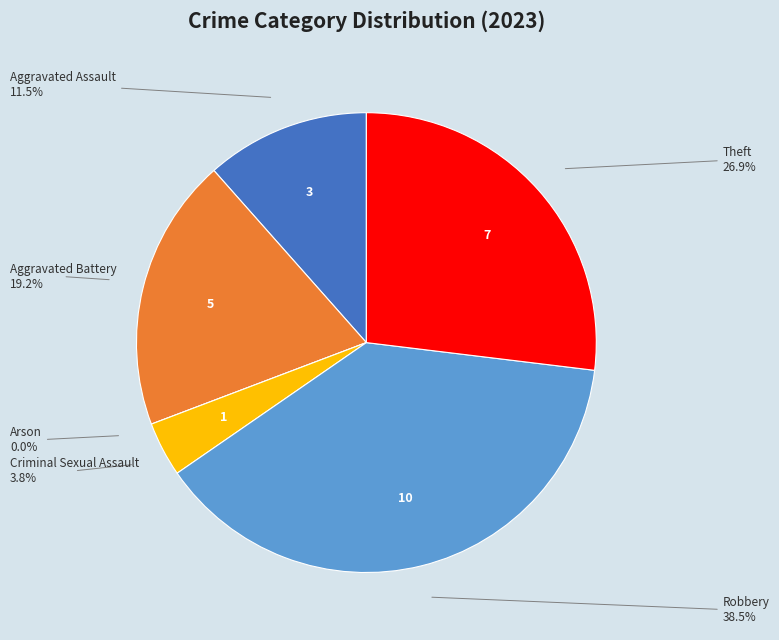

Does Theft represent more than half of the total?

No